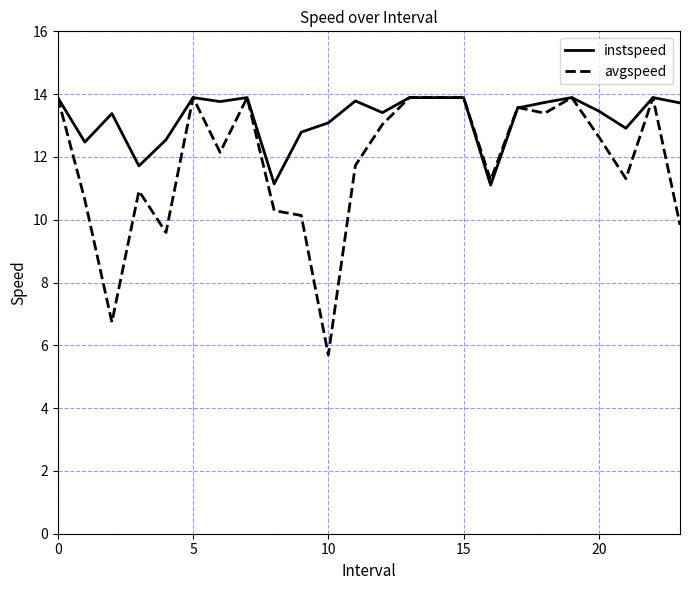

Which series has the largest range (max minus min)?

avgspeed